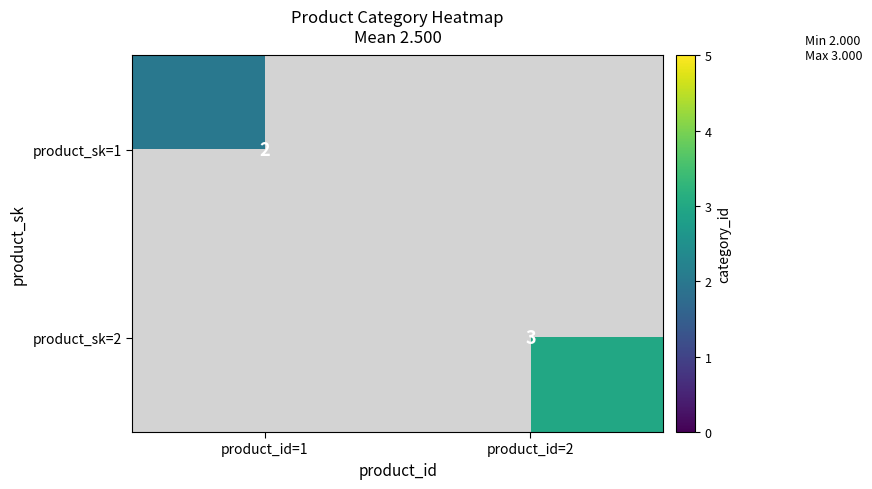

The product_sk=2 series shows 0.9 at product_id=2. True or false?

False